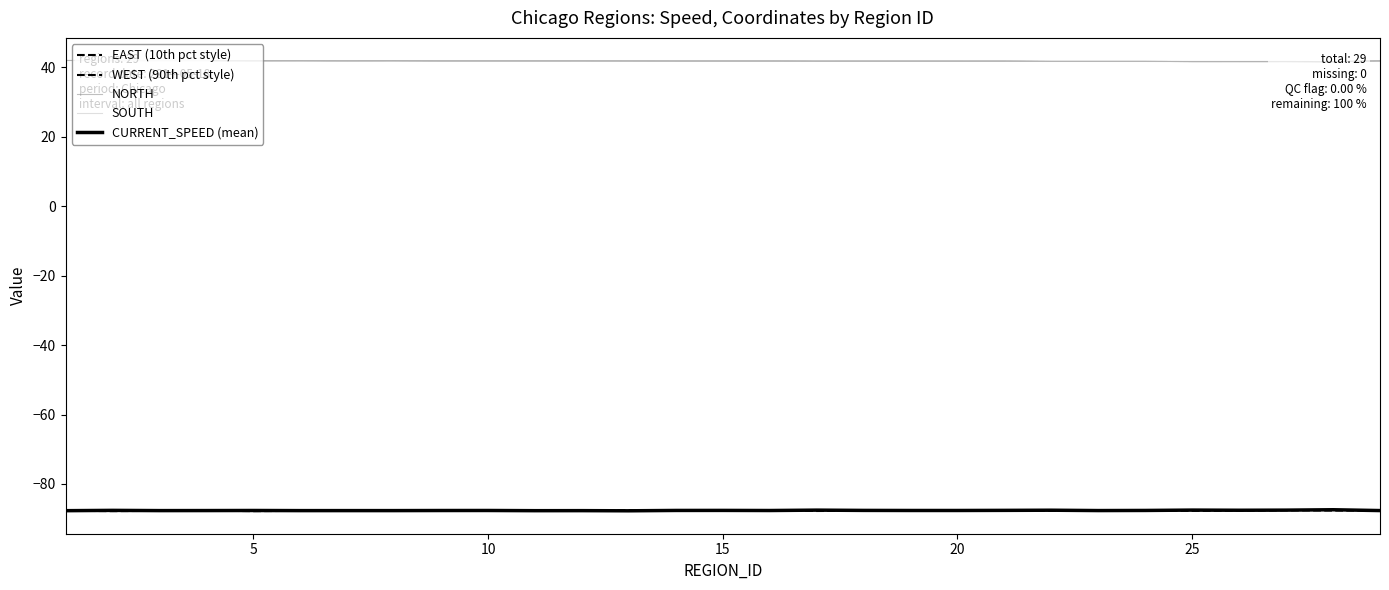

Which label corresponds to the smallest value in the chart?

5